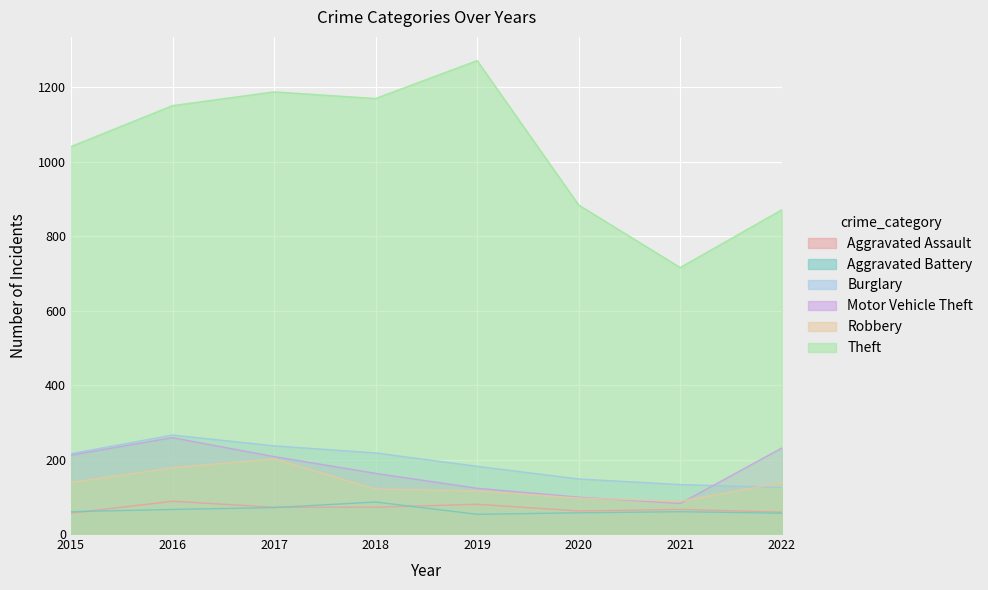

What is the lowest value of the Motor Vehicle Theft series?

82